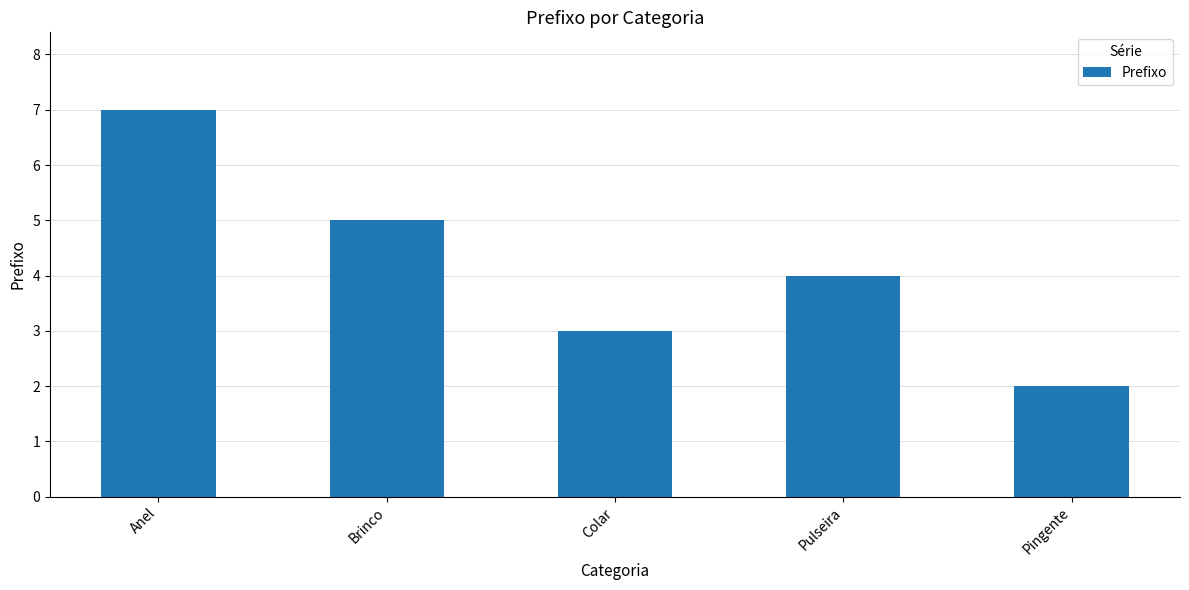

Reading left to right, transcribe all the data shown in this chart.

Anel=7	Brinco=5	Colar=3	Pulseira=4	Pingente=2